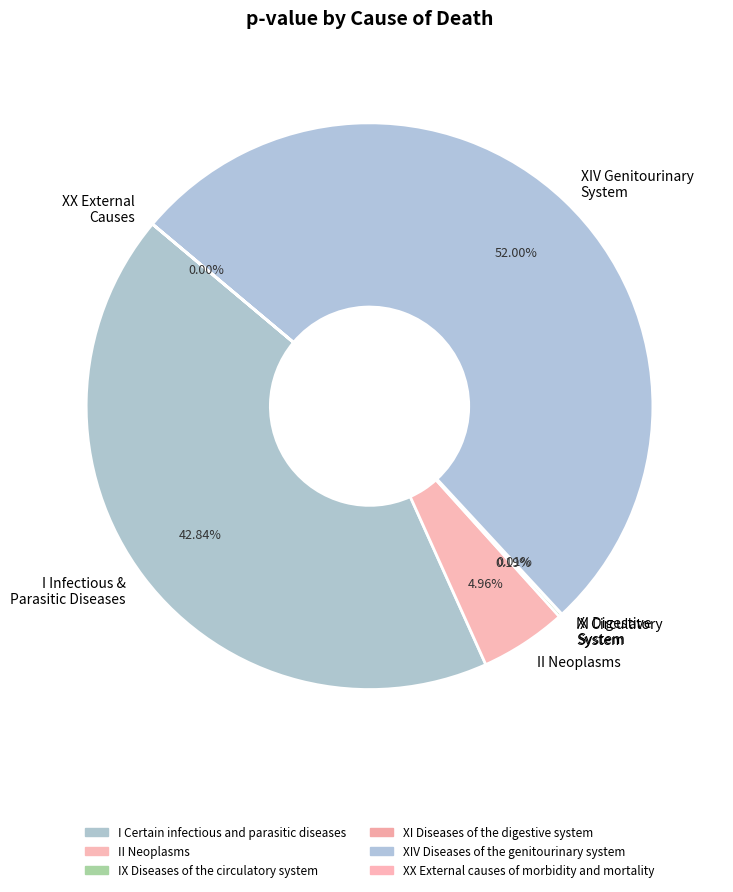

Between I Infectious & Parasitic Diseases and XIV Genitourinary System, which is larger?

XIV Genitourinary System